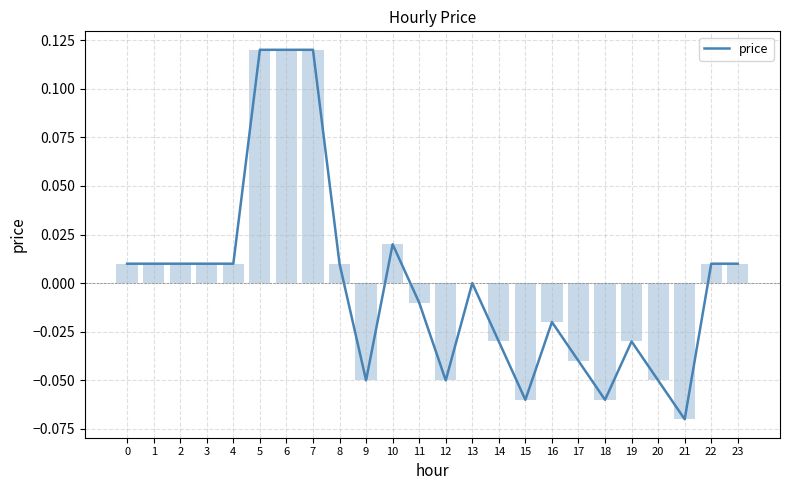

Rank the categories by value from lowest to highest.

21, 15, 18, 9, 12, 20, 17, 14, 19, 16, 11, 13, 0, 1, 2, 3, 4, 8, 22, 23, 10, 5, 6, 7